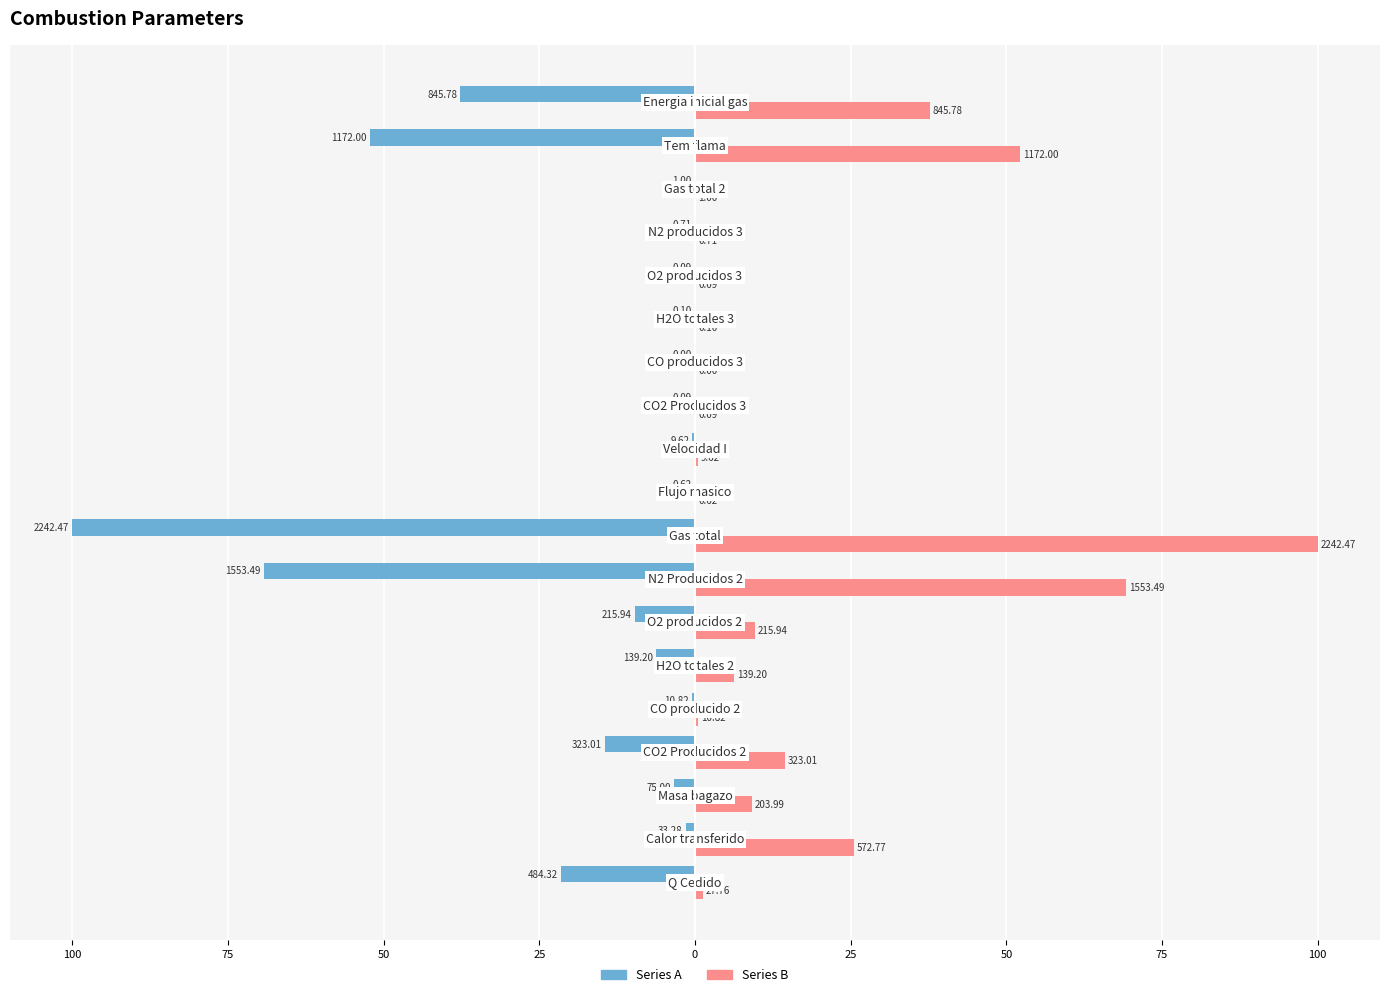

What is the label of the 18th bar from the right?

75